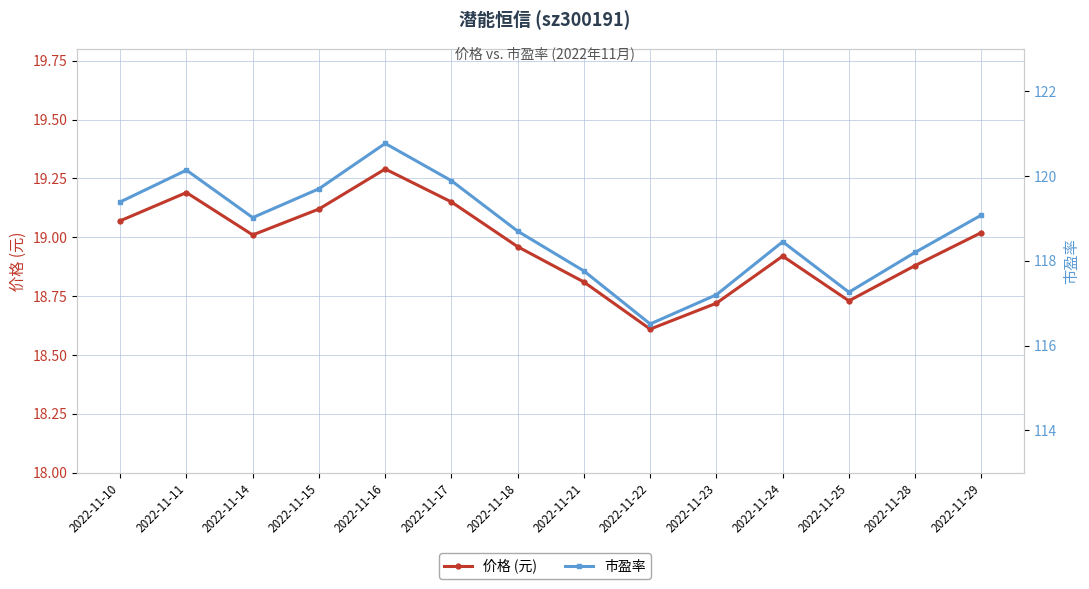

Which series has the largest total across all categories?

市盈率